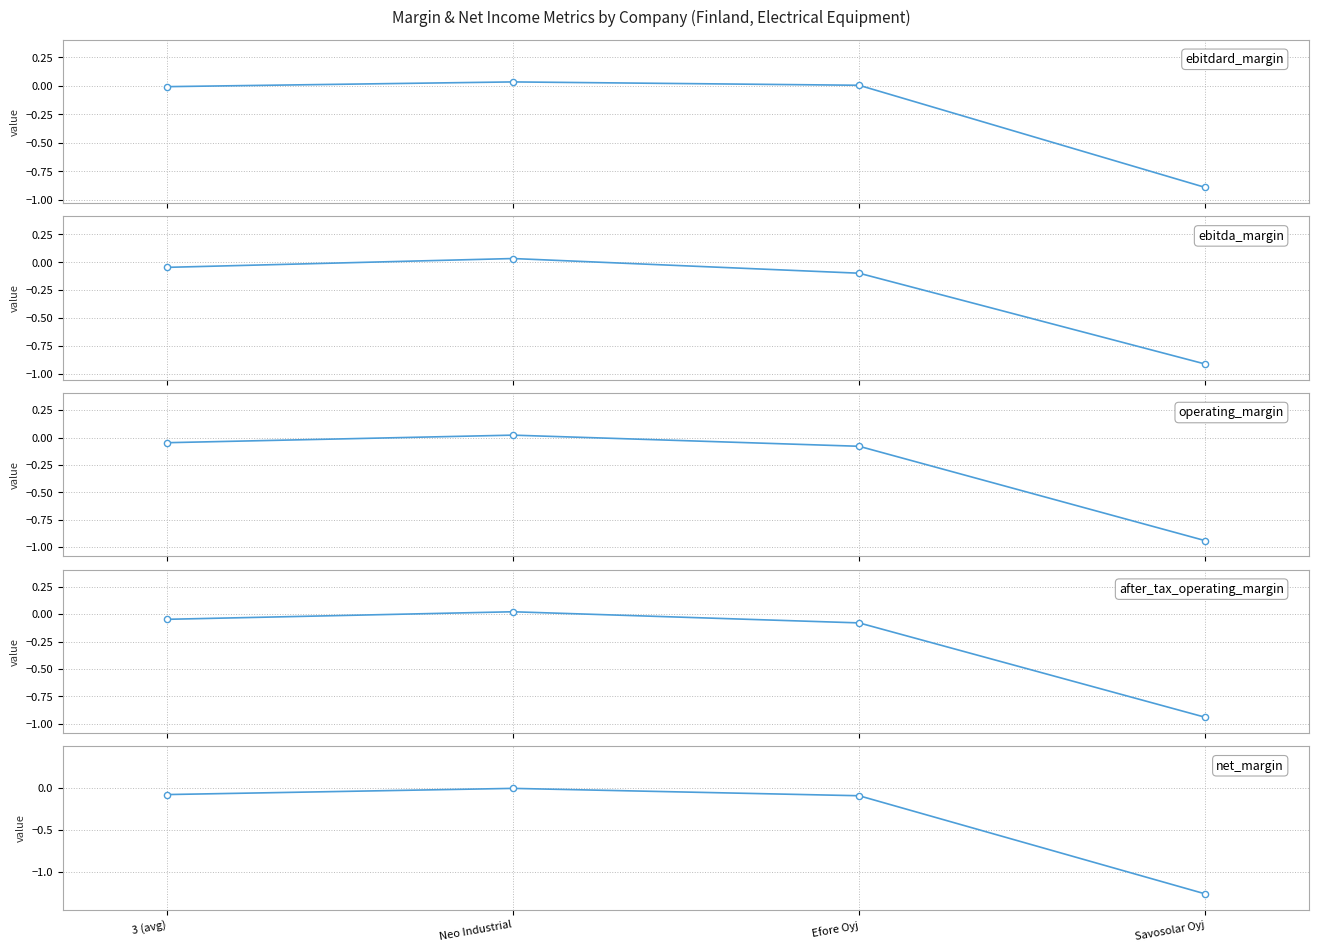

At how many categories does at least one series exceed -1?

4